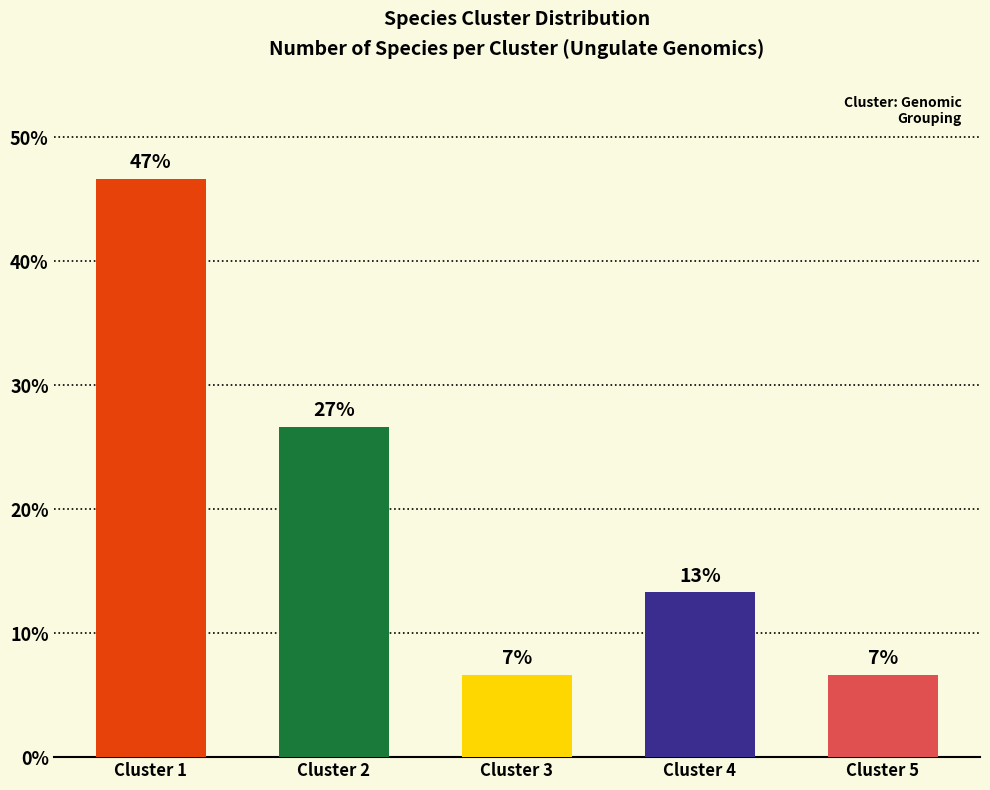

Rank the categories by value from lowest to highest.

Cluster 3, Cluster 5, Cluster 4, Cluster 2, Cluster 1